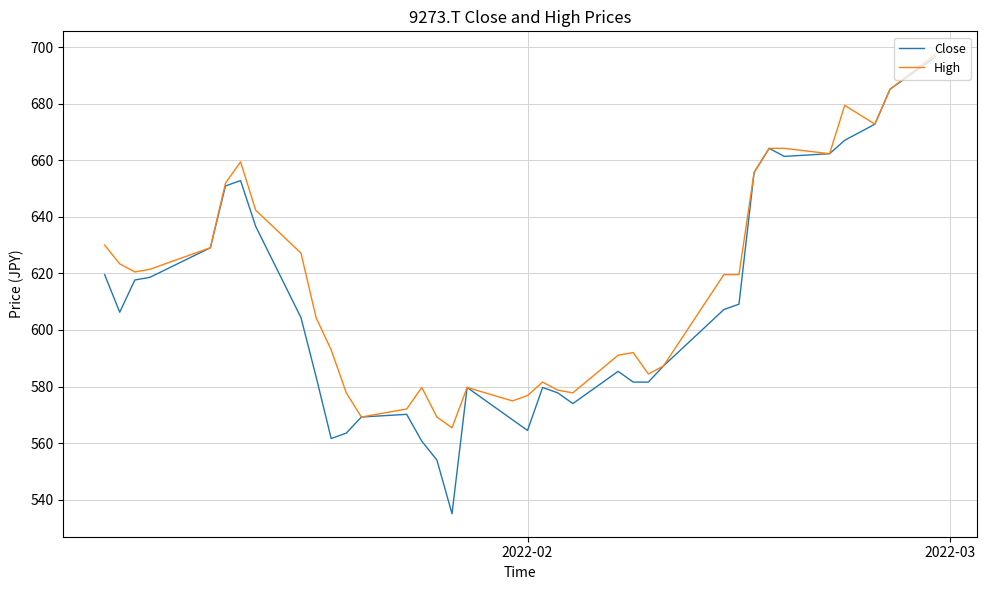

What is the sum of all High values?

22781.0